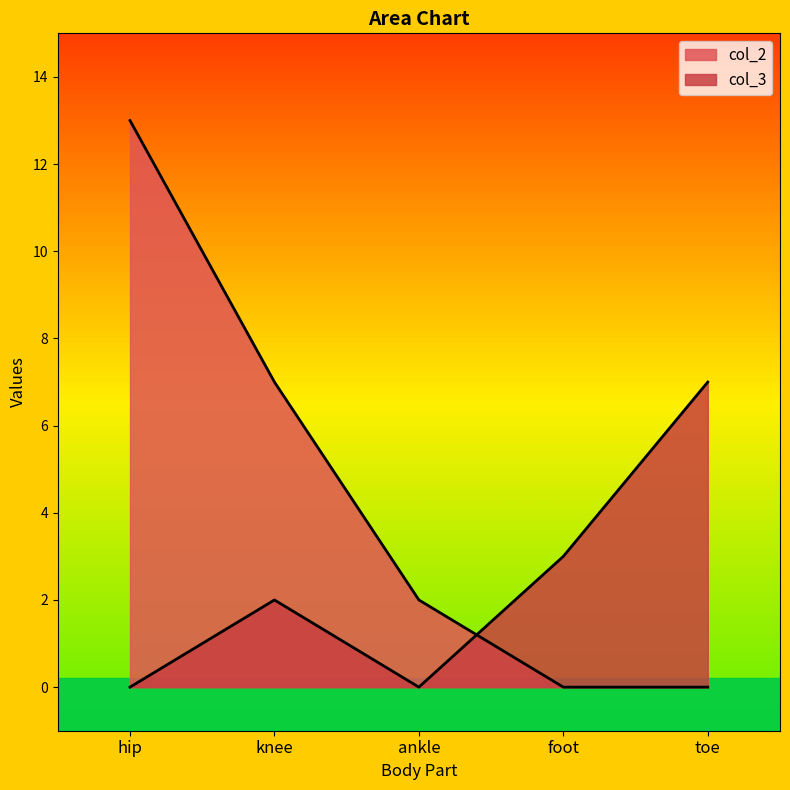

Which series changed the most between ankle and toe?

col_3